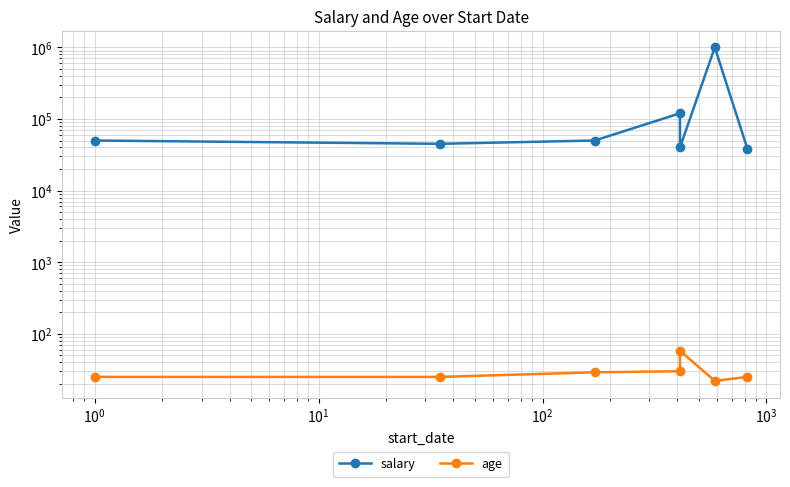

What is the greatest value displayed?

1000000